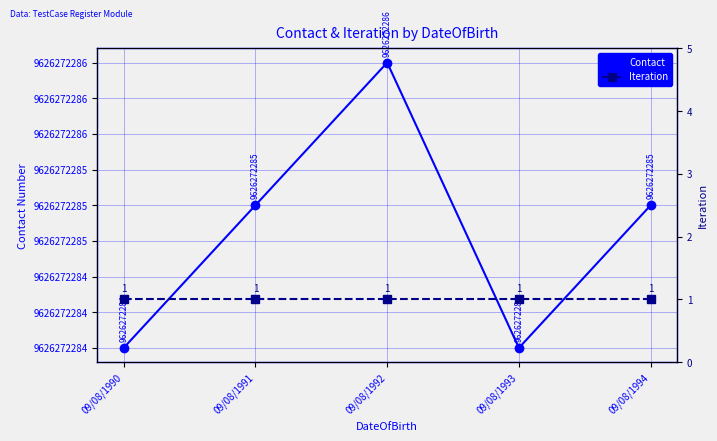

At which category is the sum across all series the highest?

09/08/1992